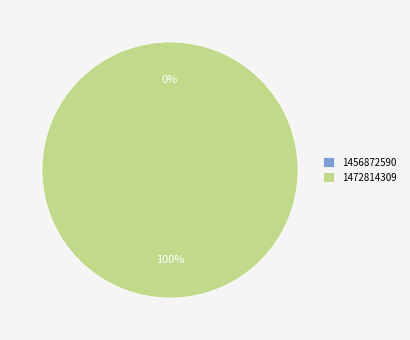

Count the number of slices in the pie.

2